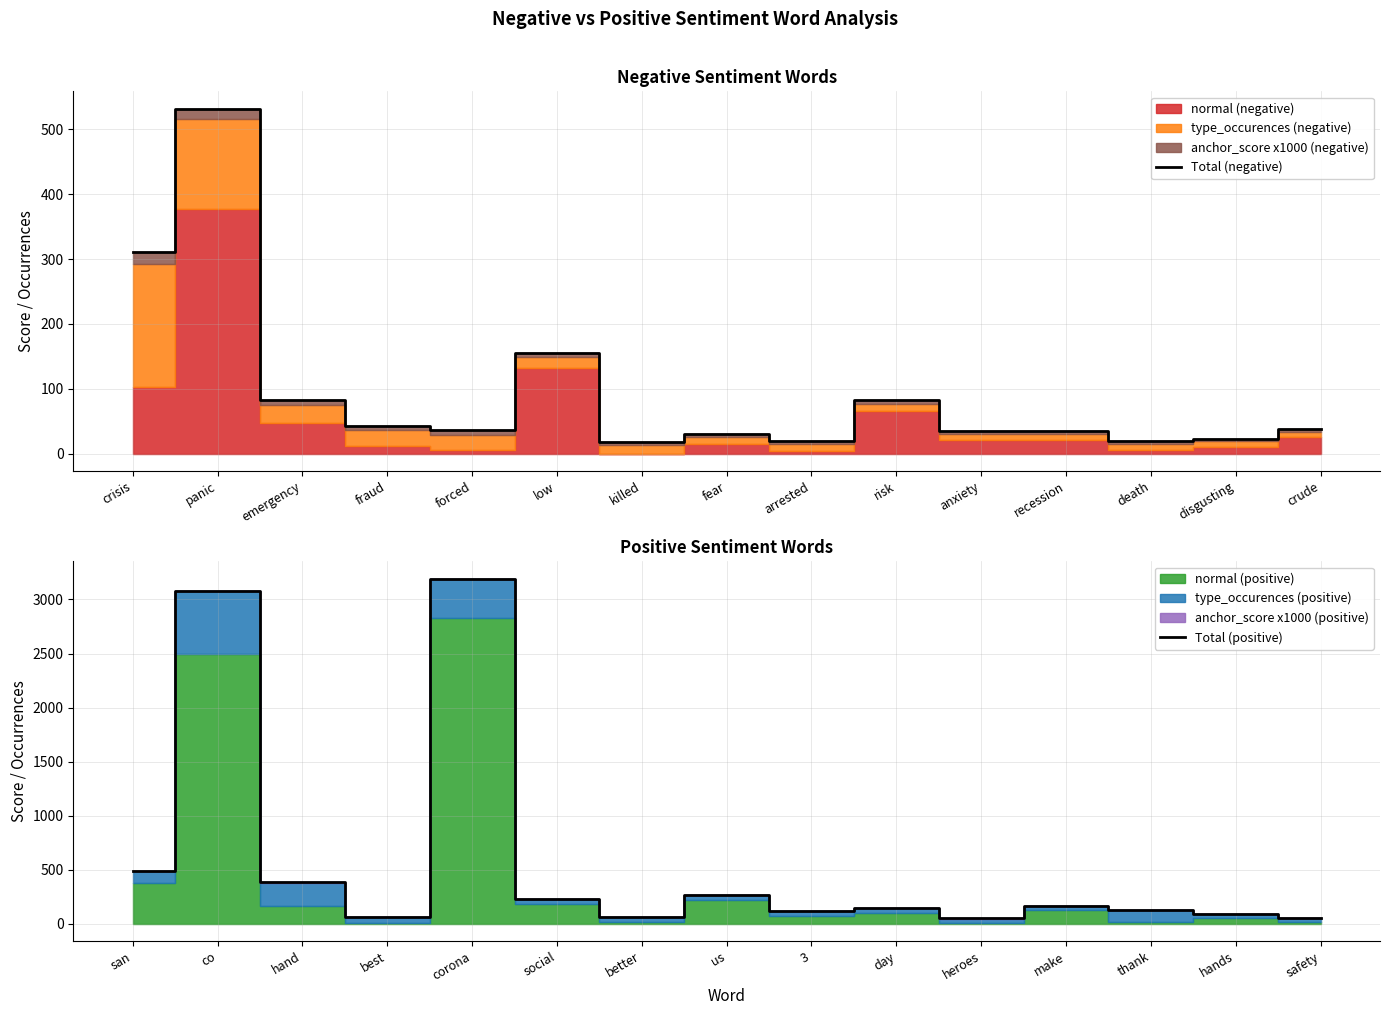

True or false: Total (positive) has more than 0 points higher than both neighbors.

True